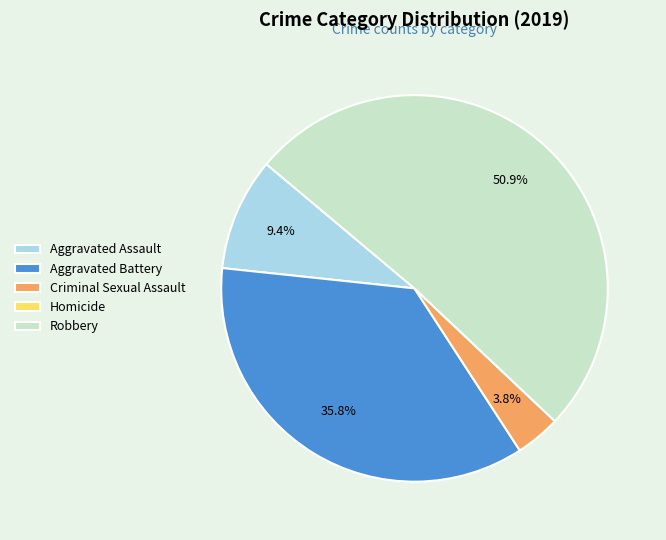

To the nearest percent, what portion does Criminal Sexual Assault represent?

4%